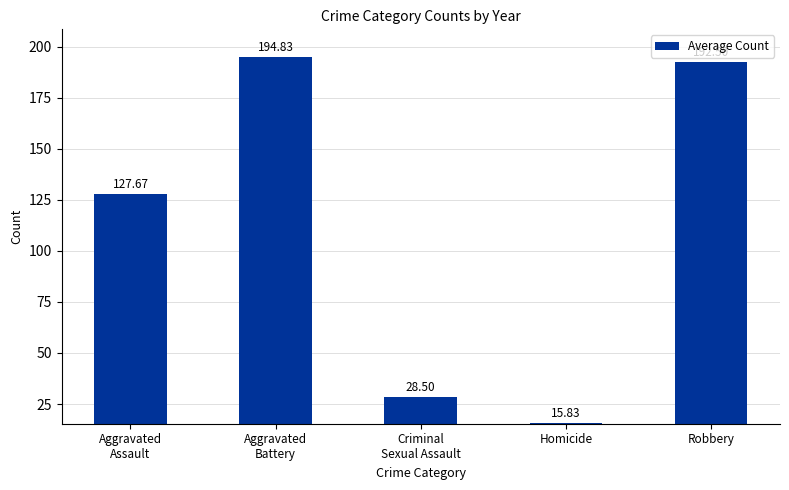

What is the label of the 5th bar from the left?

Robbery